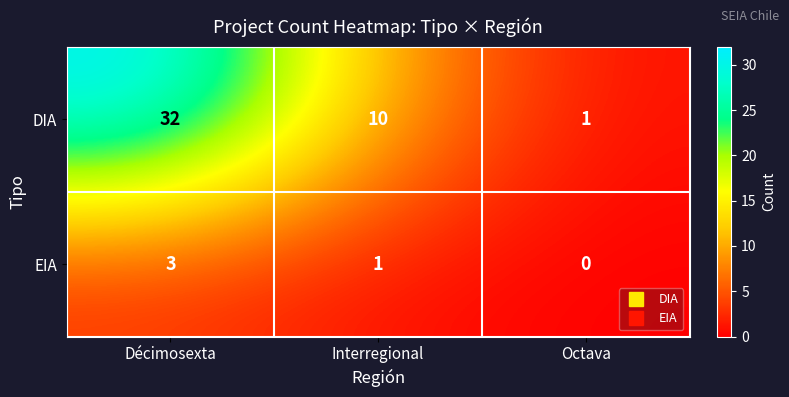

Which label corresponds to the smallest value in the chart?

Octava